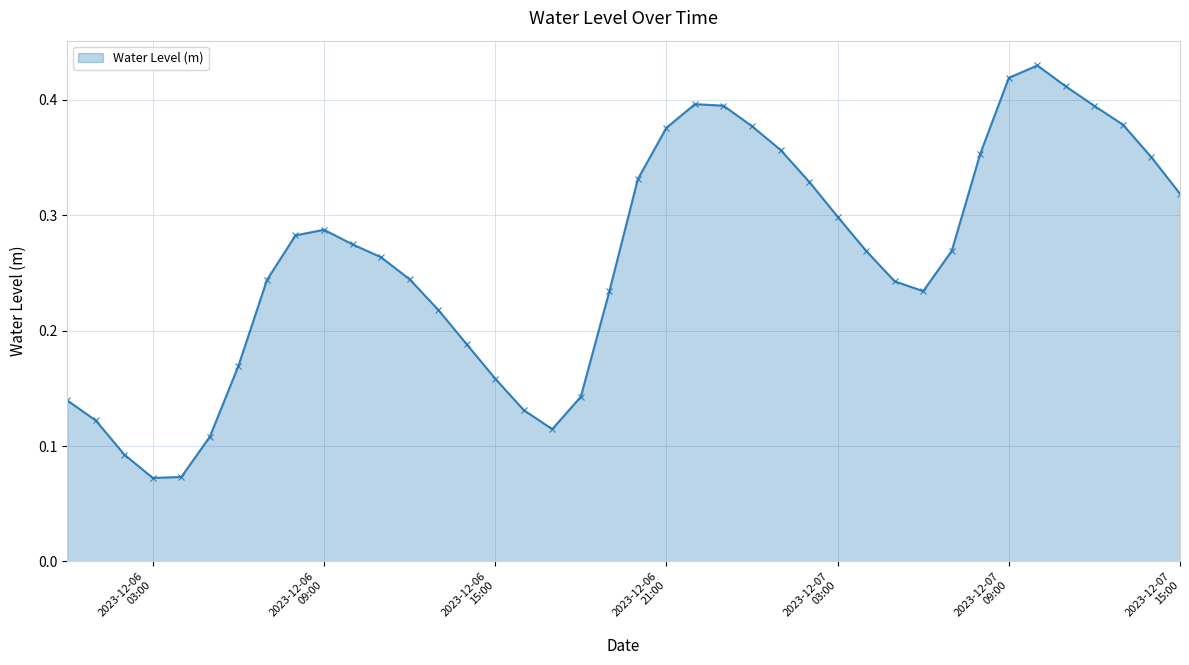

How many points are higher than both their immediate neighbors (excluding endpoints)?

3